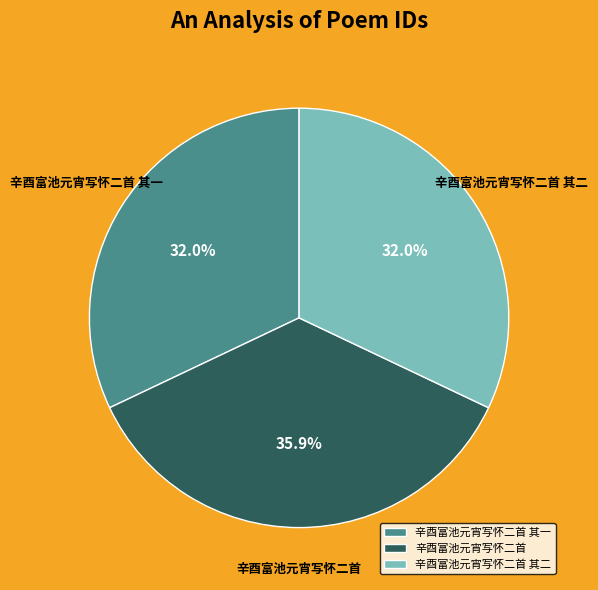

What is the largest slice in the pie chart?

辛酉富池元宵写怀二首